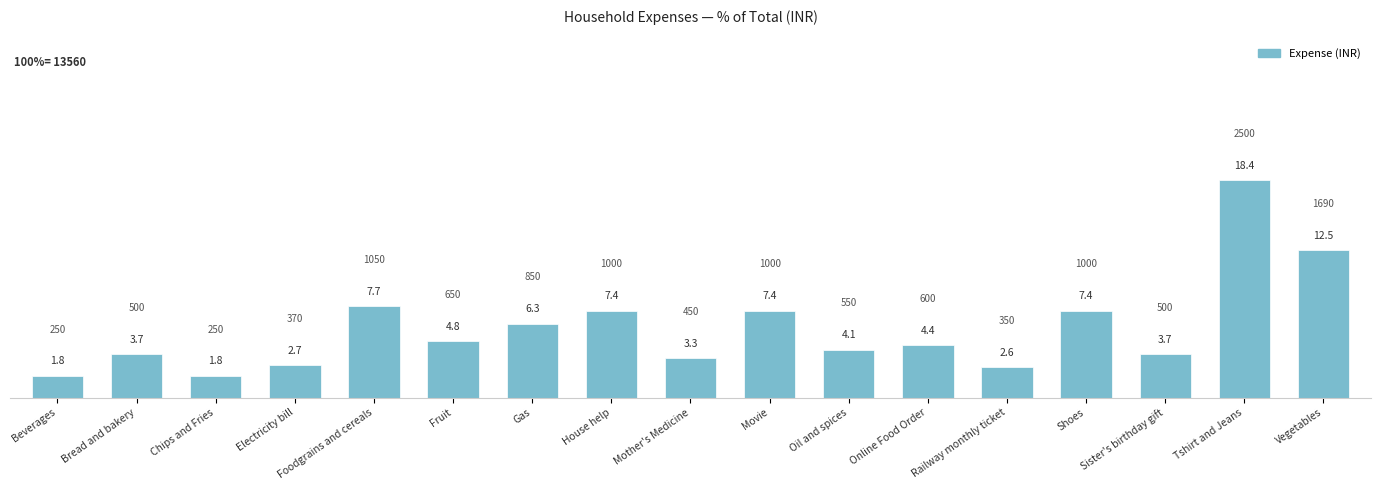

What is the difference between the maximum and second lowest values?

16.6